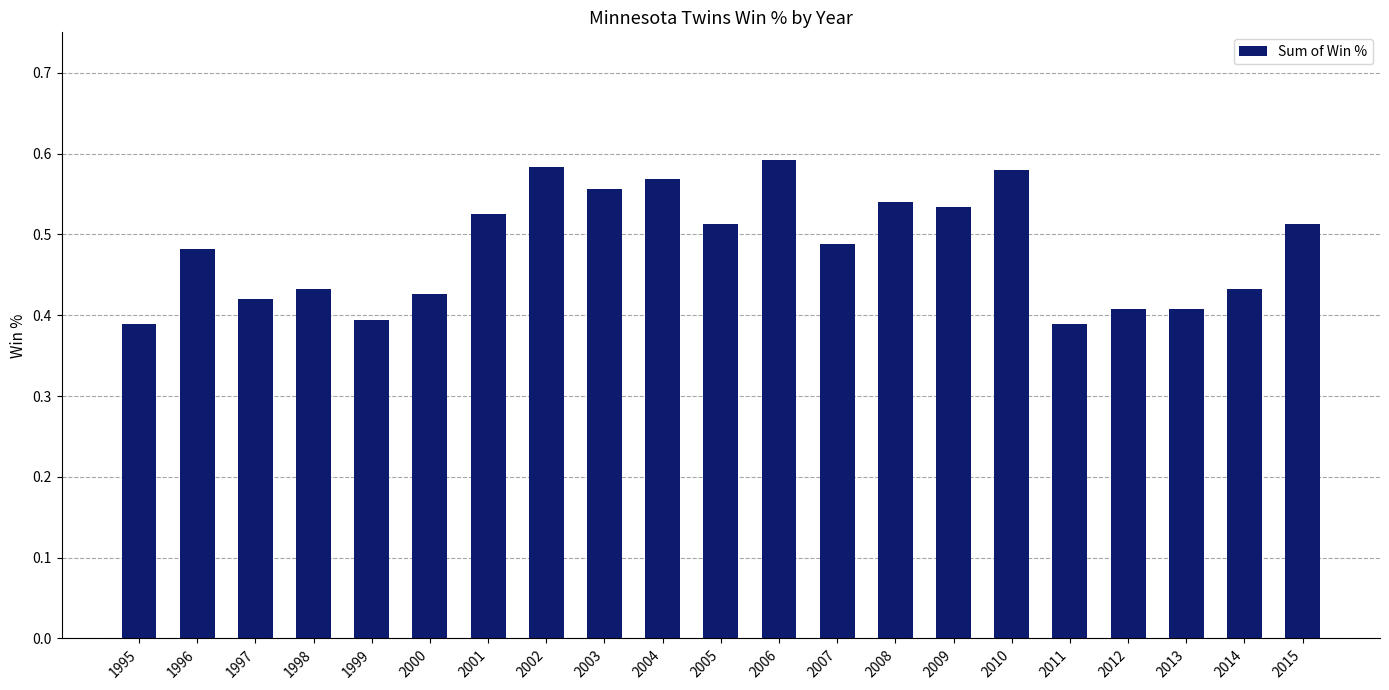

What is the change in value from 1995 to 2008?

+0.2